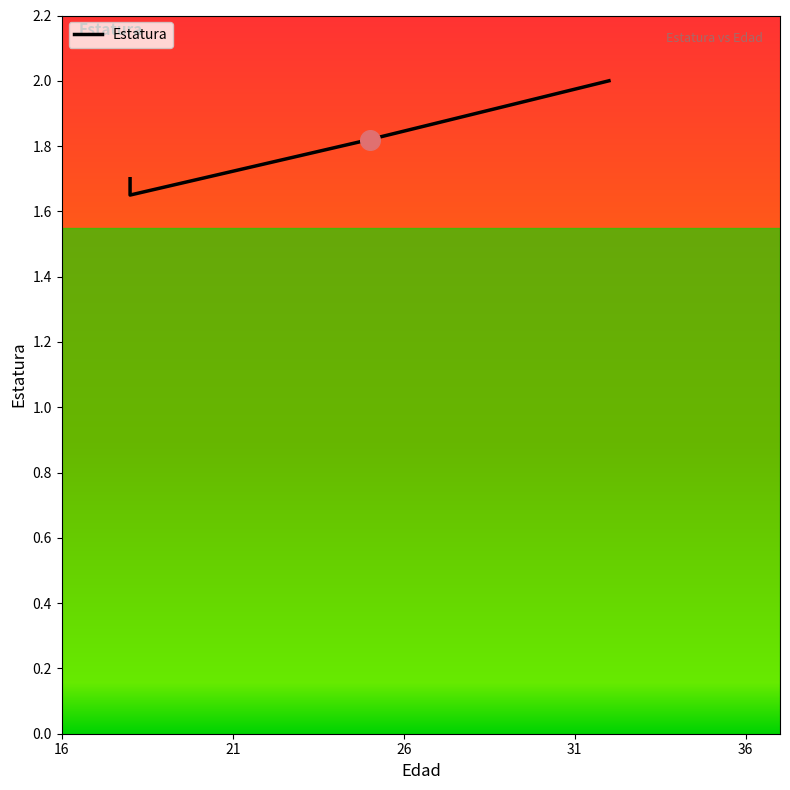

Which has a higher value, 16 or 21?

16